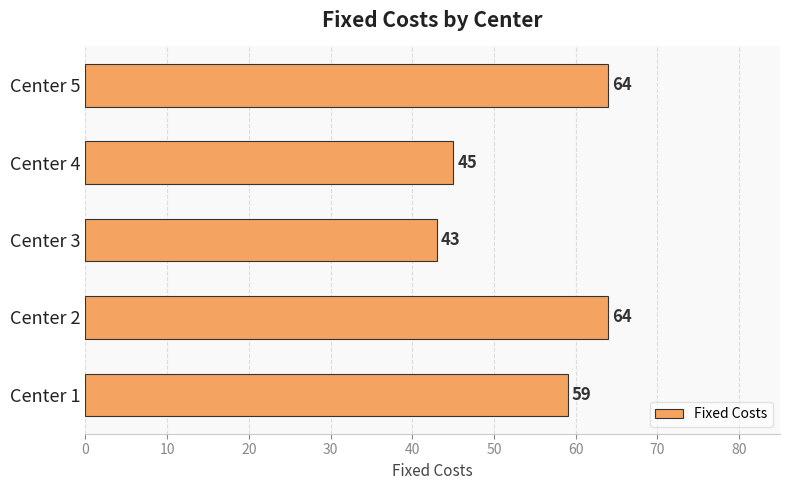

How many data points does each series have?

5